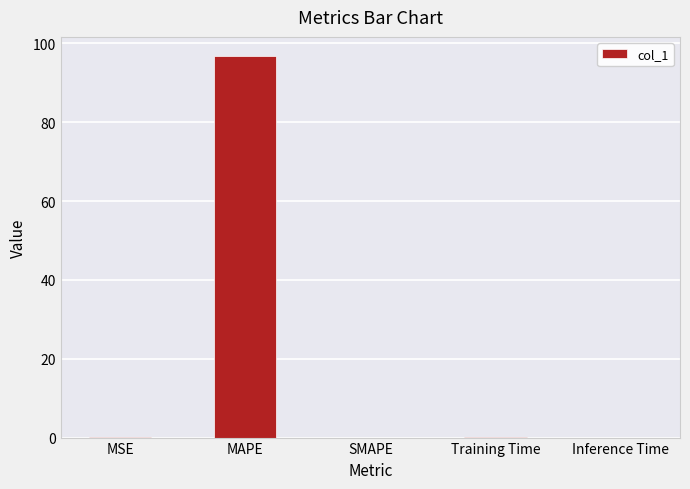

What is the greatest value displayed?

96.8